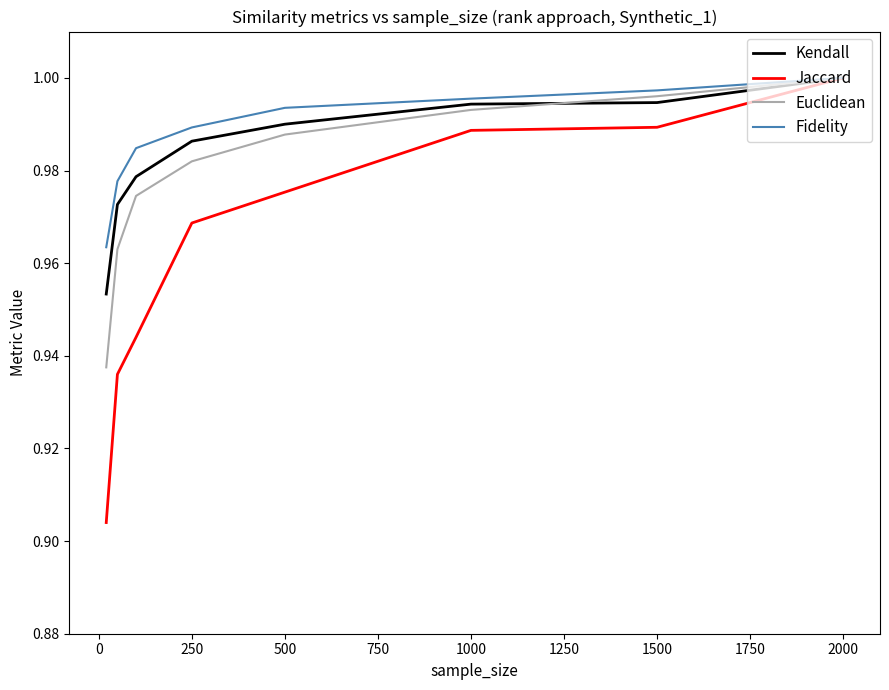

List the series in order of their overall mean, lowest first.

Jaccard, Euclidean, Kendall, Fidelity